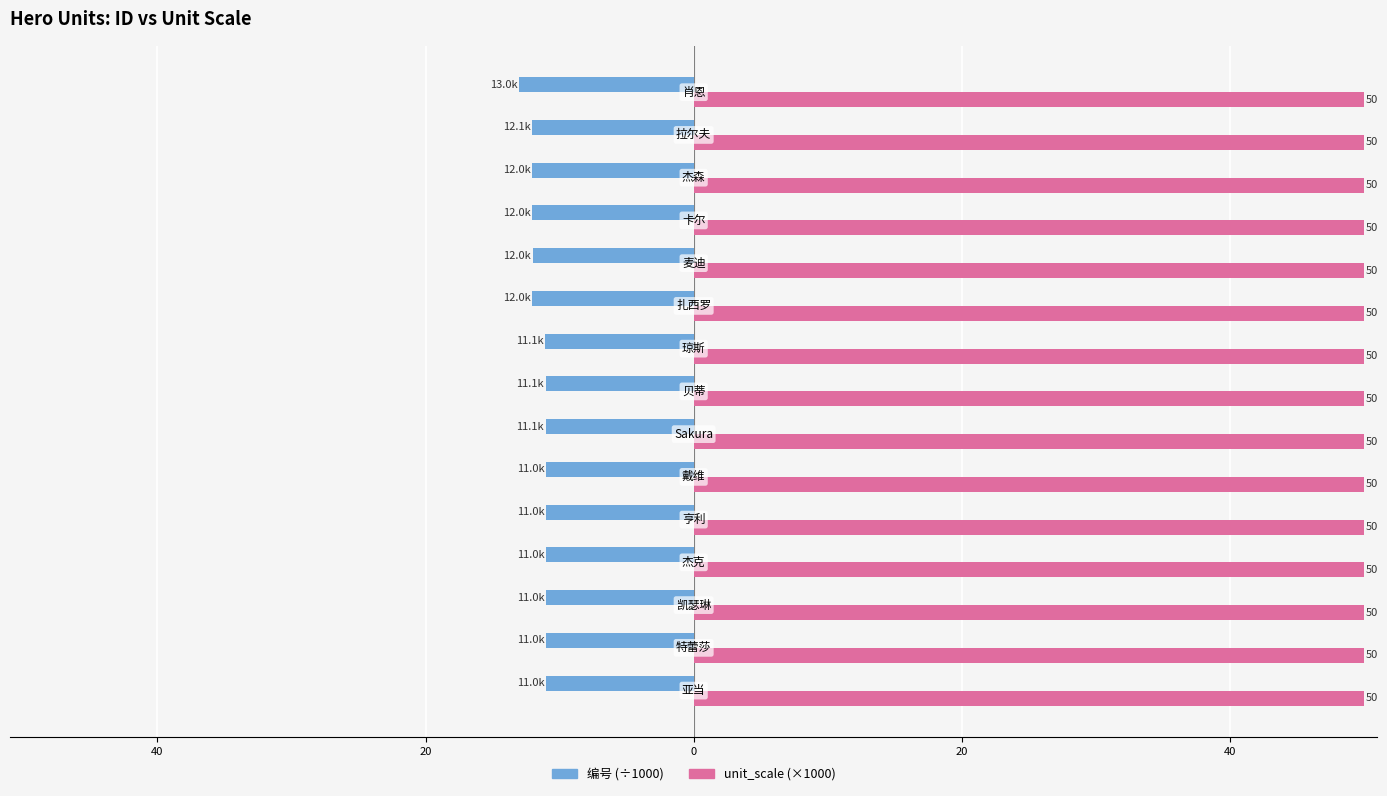

What is the value of the 编号 (×10³) bar at the 5th from the left?

-11.0